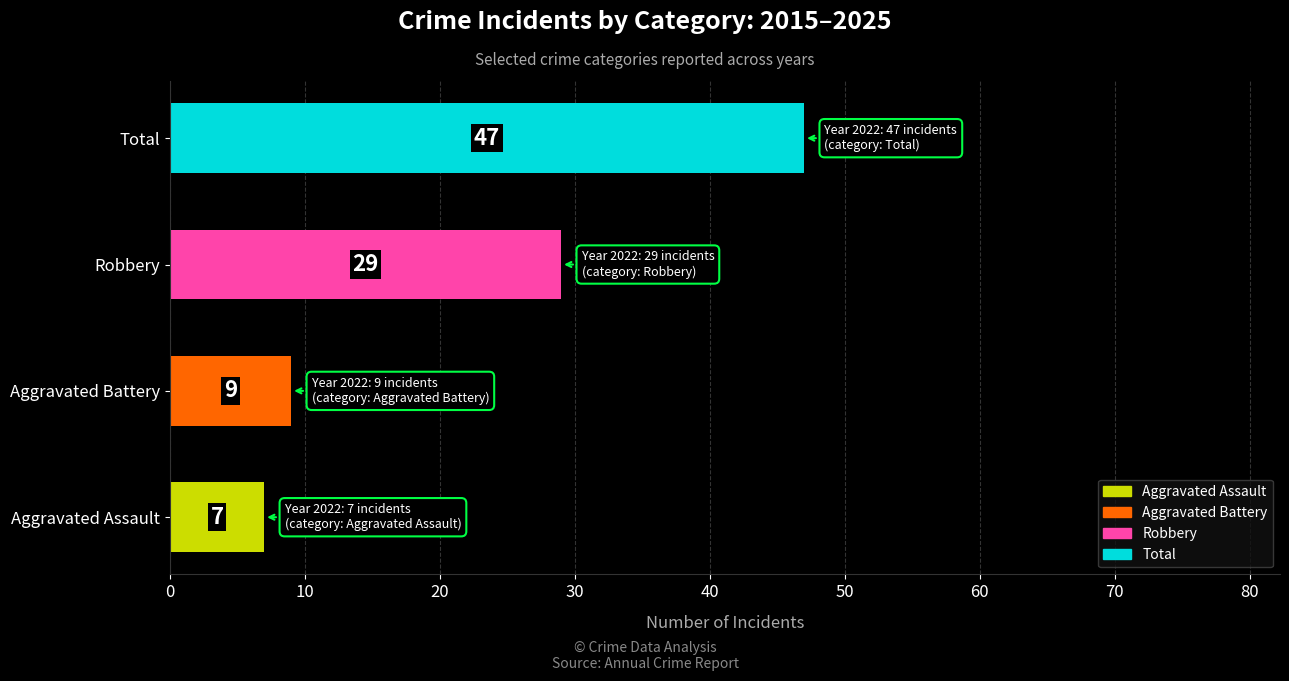

What is the difference between the maximum and second lowest values?

38